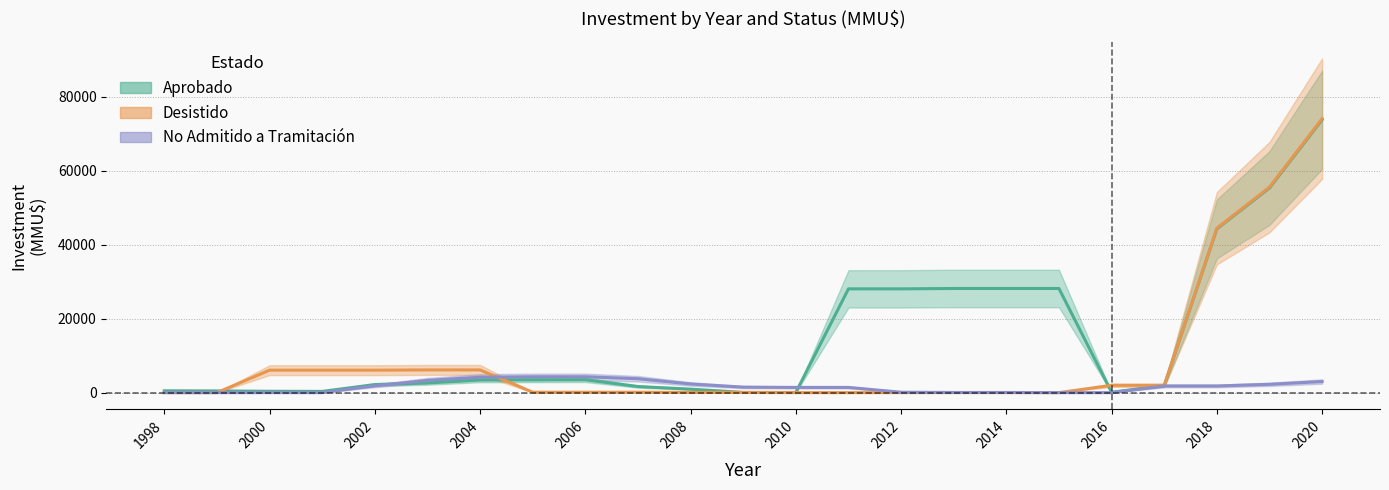

True or false: Desistido has more than 0 interior local peaks.

False